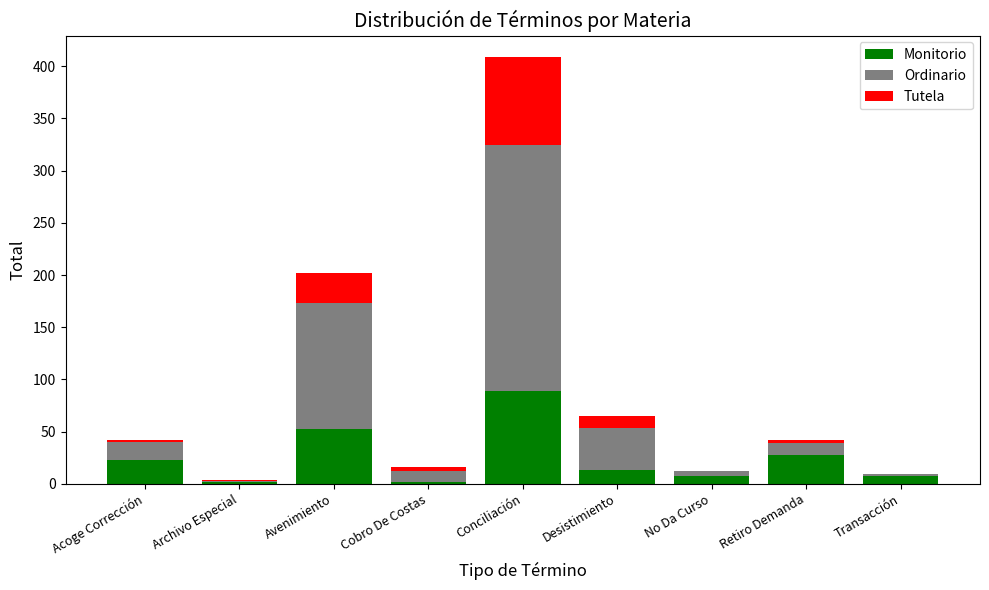

At which category is the sum across all series the highest?

Conciliación